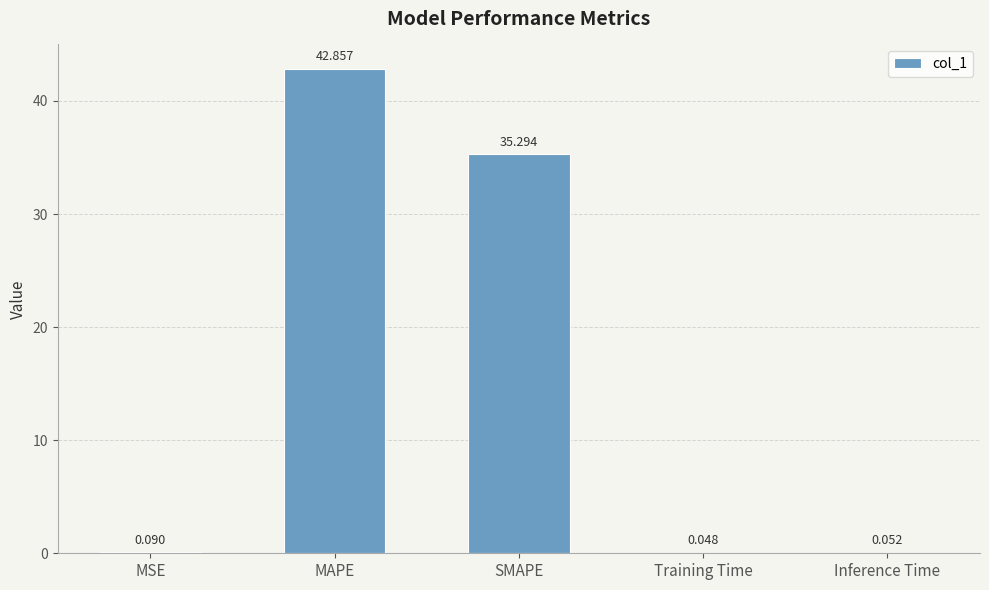

At which category does the chart reach its peak across all series?

MAPE